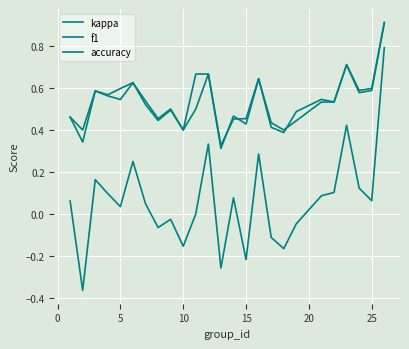

At how many categories does at least one series exceed 0?

25